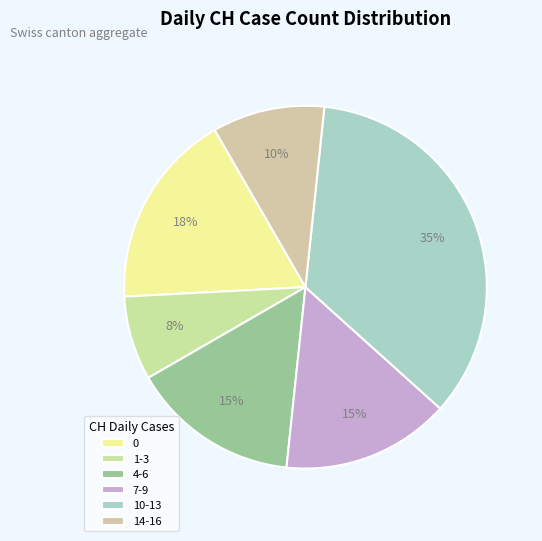

What is the largest slice in the pie chart?

10-13